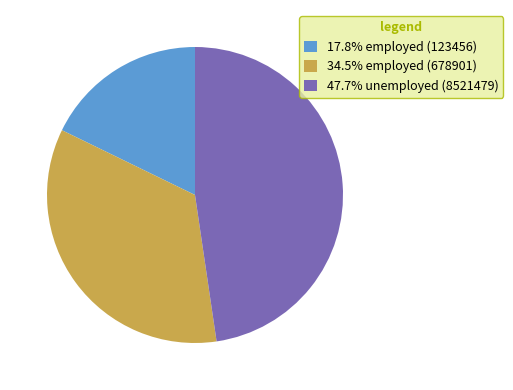

Is the sum of 47.7% unemployed (8521479) and 34.5% employed (678901) greater than half?

Yes